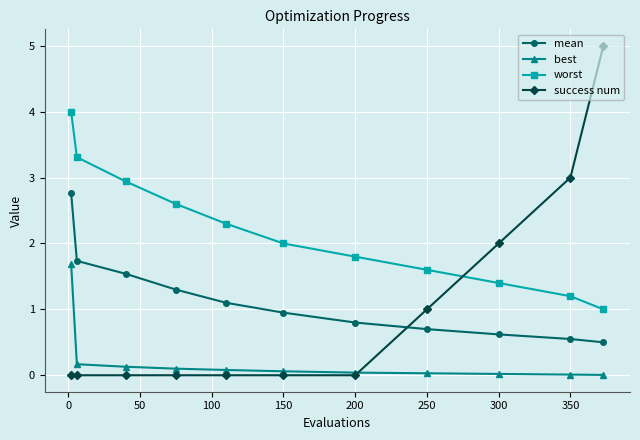

What is the difference between the maximum and minimum values in the success num series?

5.0